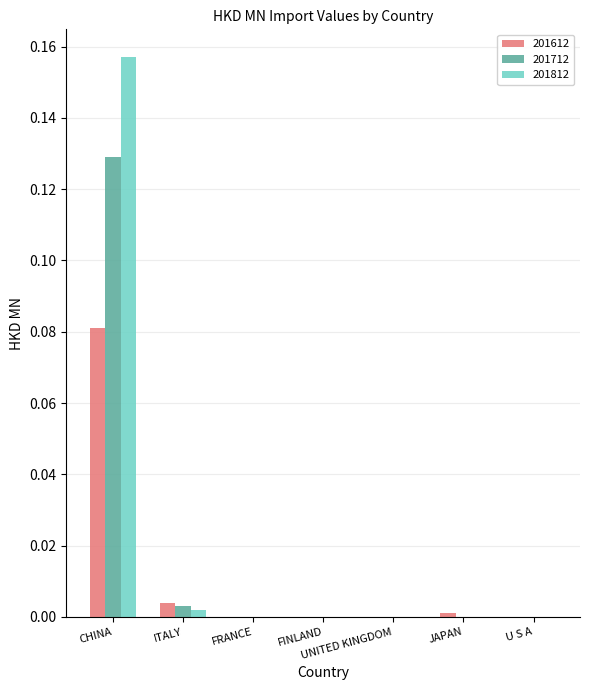

Is it true that 201712 equals 0.0 at FRANCE?

True